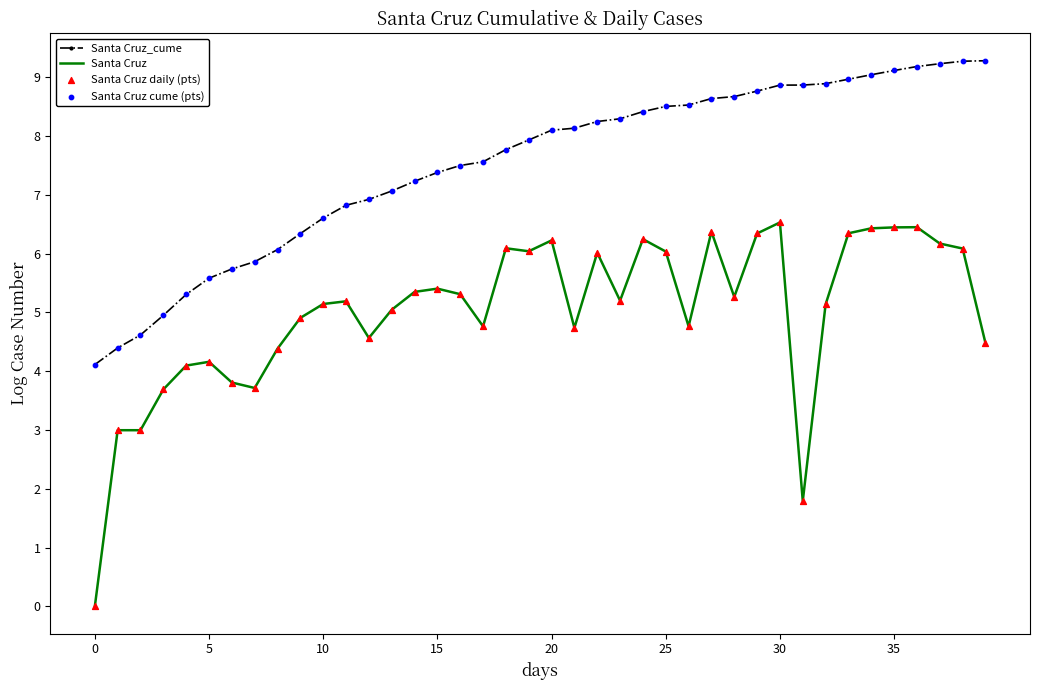

What is the maximum value shown in the chart?

9.3